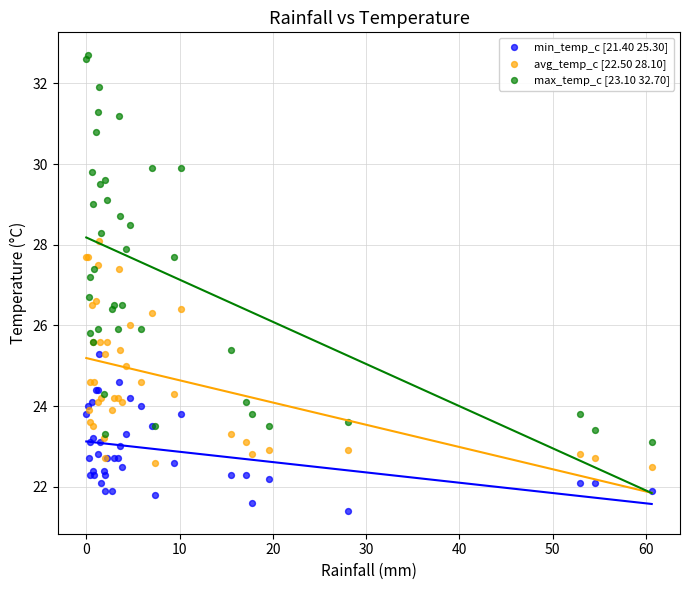

What are all the series names shown in the legend?

min_temp_c [21.40 25.30], avg_temp_c [22.50 28.10], max_temp_c [23.10 32.70]